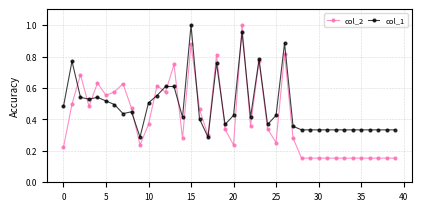

Which series has the largest total across all categories?

col_1